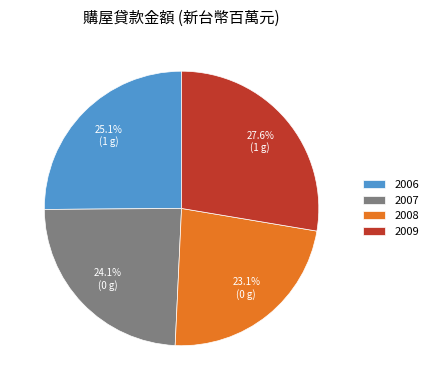

To the nearest percent, what is the difference between the largest and smallest slice percentages?

5%